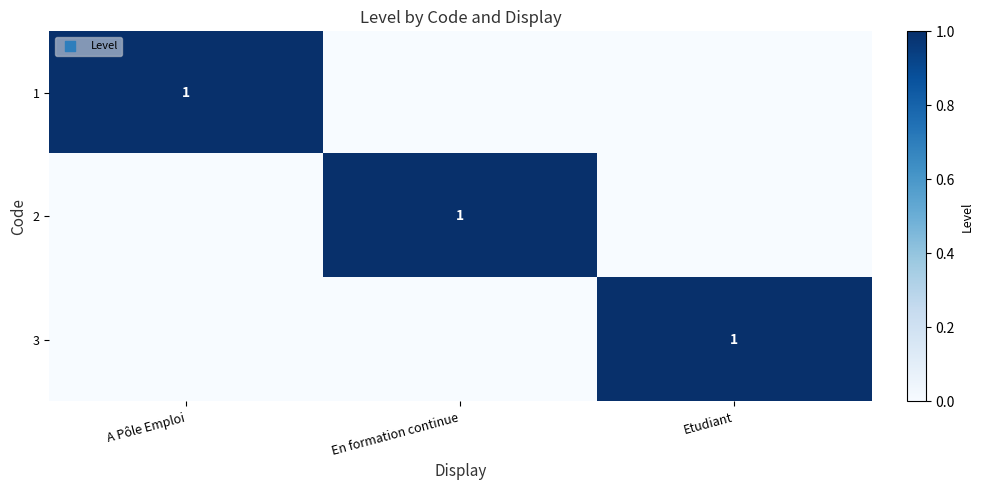

The 3 series shows 1 at Etudiant. True or false?

True